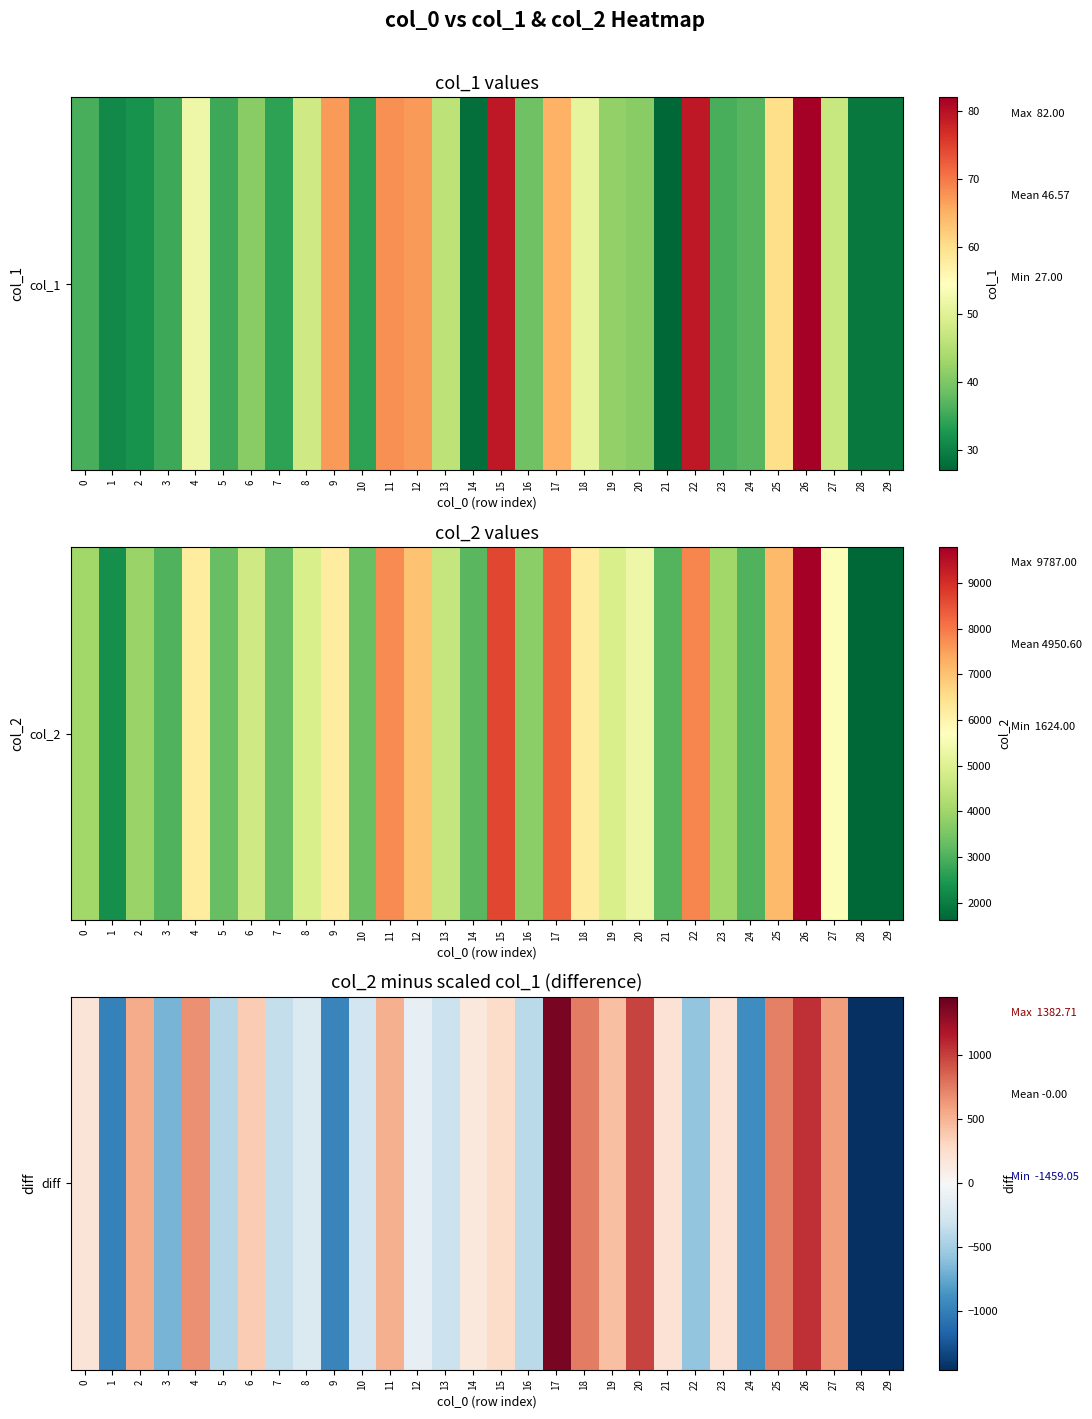

What is the difference between the maximum and minimum values?

2841.8